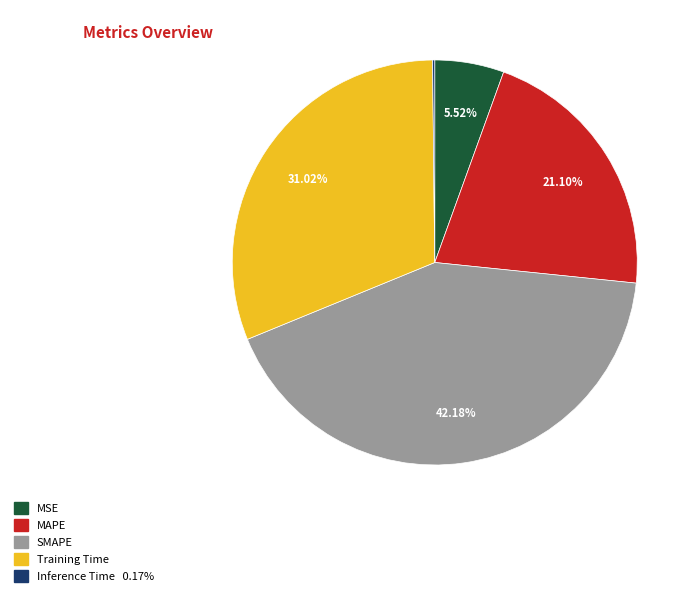

What is the ratio of the value at MAPE to the value at Training Time?

0.7